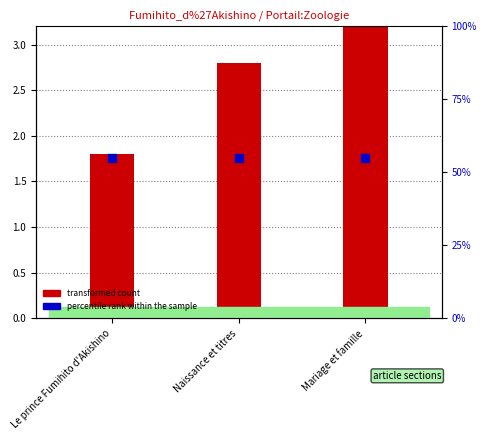

At which category is the sum across all series the highest?

Mariage et famille